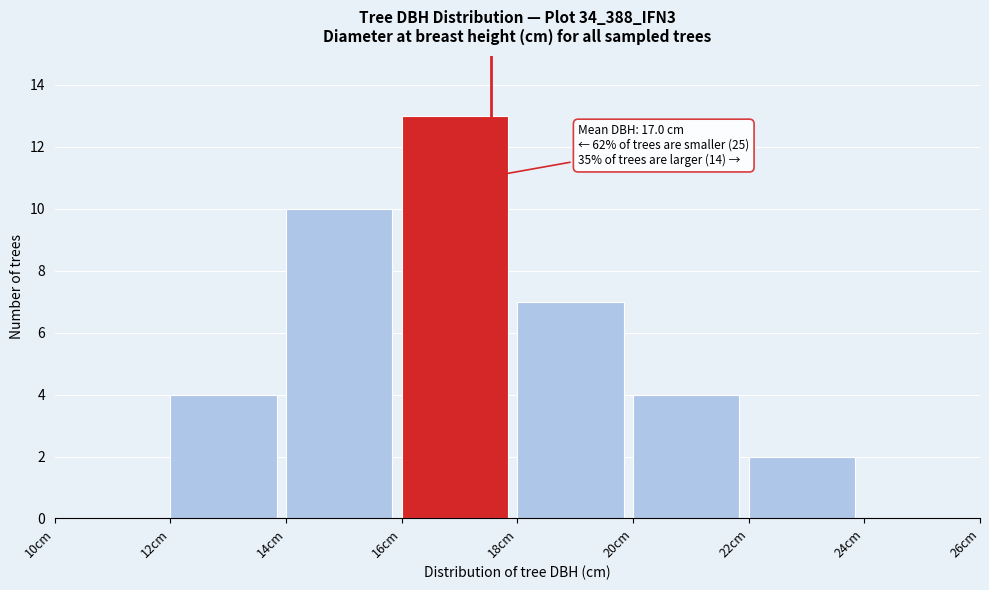

Which range on the x-axis has the tallest bar?

16 to 18